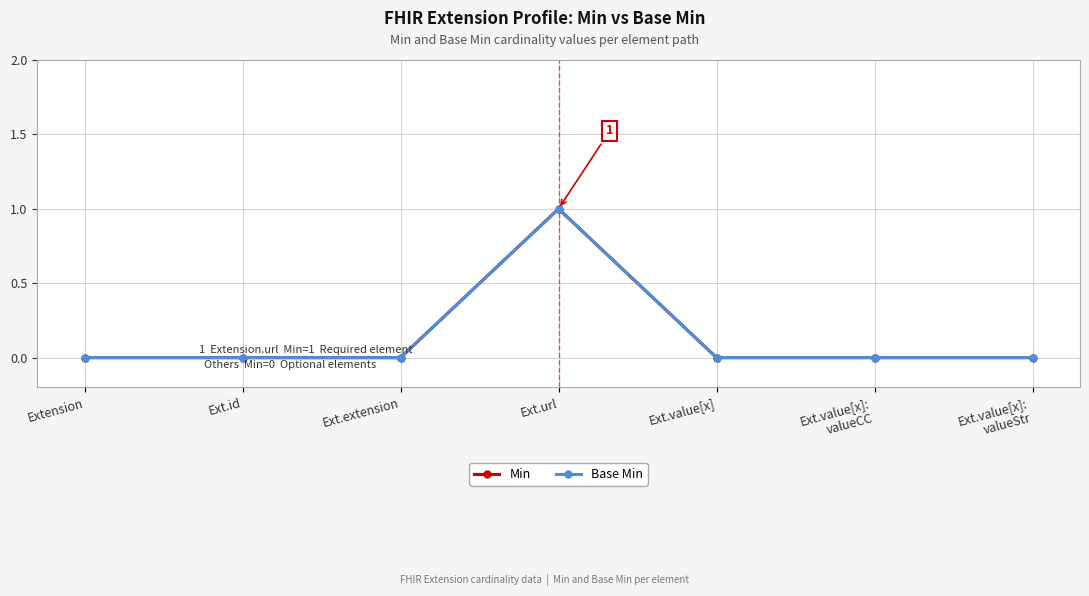

True or false: Min and Base Min cross at least once.

False